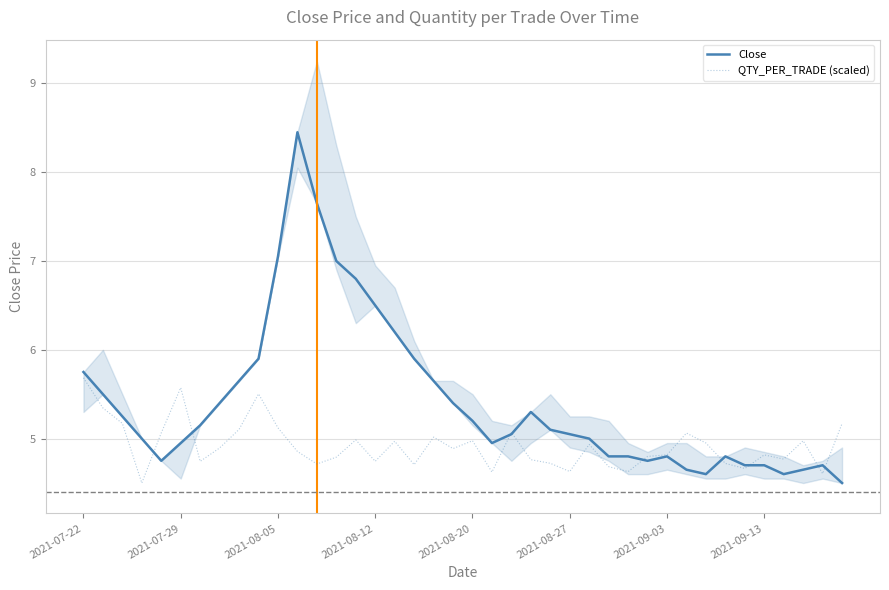

What value does the Close series have at 2021-08-20?

5.2